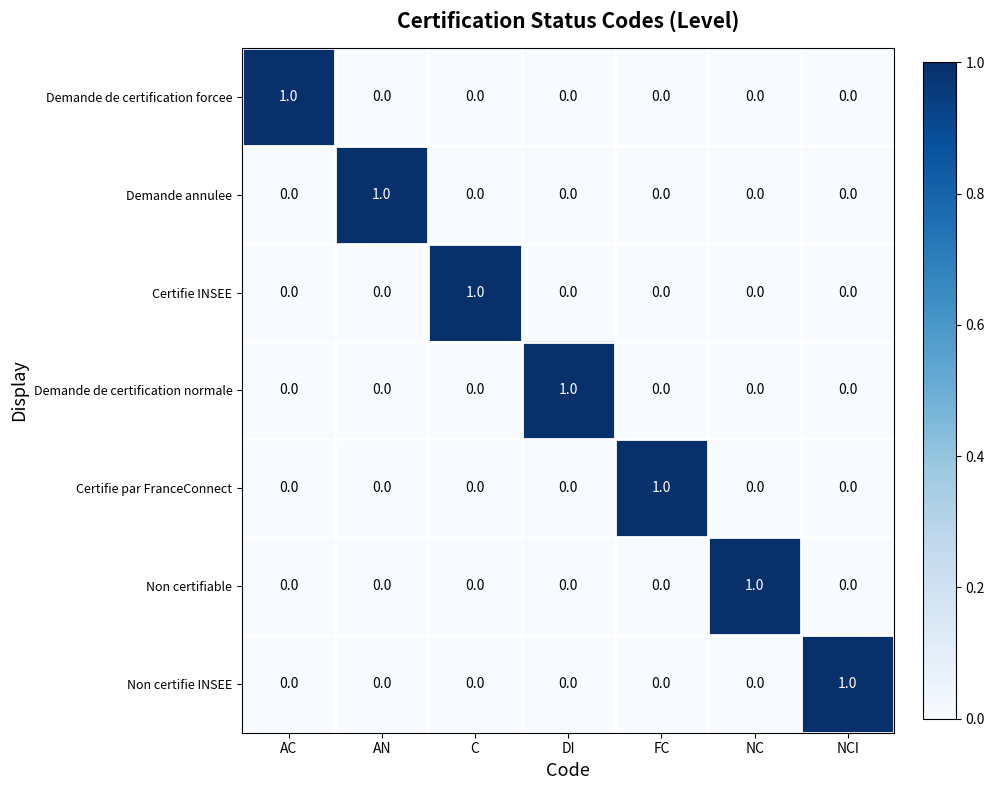

Is it true that Demande annulee equals 0 at C?

True